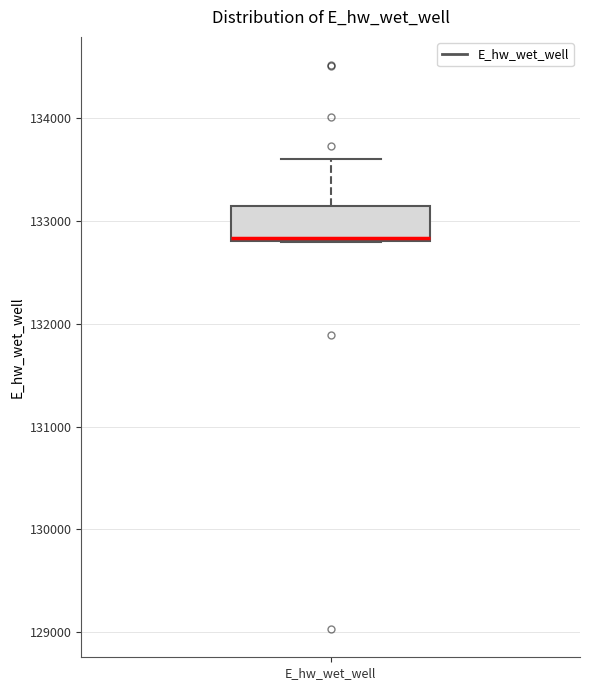

Transcribe this box plot: give where the median line is, the range the box spans, and where the two whiskers end, as read against the y-axis. The values are not printed on the chart, so give them approximately, as read against the axis.

median 132800, box 132800 to 133100, whiskers 132800 to 133600